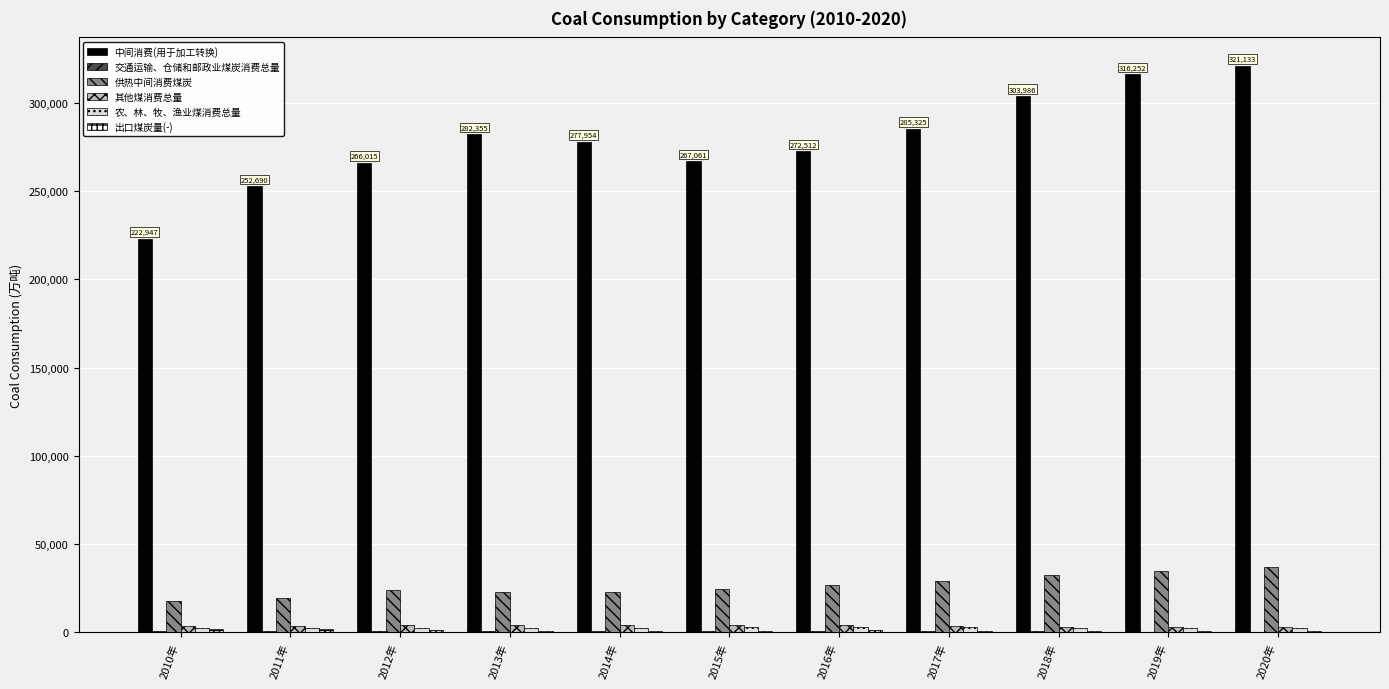

Which series has the largest total across all categories?

中间消费(用于加工转换)